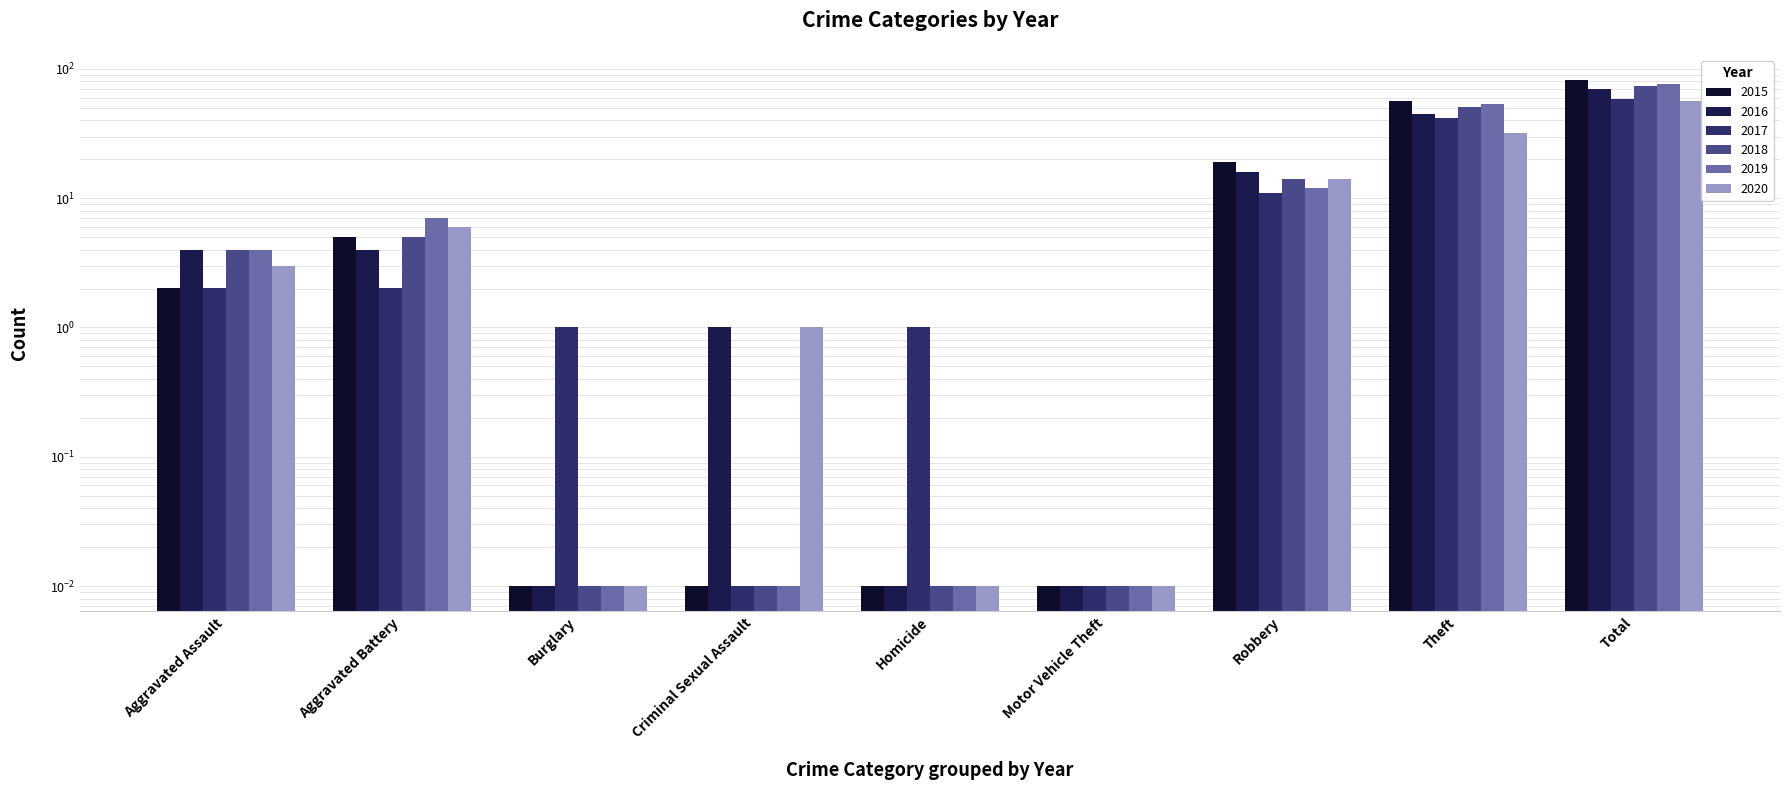

Reading left to right, extract all data points from this chart.

2015: 2.0	5.0	0.0	0.0	0.0	0.0	19.0	56.0	82.0
2016: 4.0	4.0	0.0	1.0	0.0	0.0	16.0	45.0	70.0
2017: 2.0	2.0	1.0	0.0	1.0	0.0	11.0	42.0	59.0
2018: 4.0	5.0	0.0	0.0	0.0	0.0	14.0	51.0	74.0
2019: 4.0	7.0	0.0	0.0	0.0	0.0	12.0	54.0	77.0
2020: 3.0	6.0	0.0	1.0	0.0	0.0	14.0	32.0	56.0